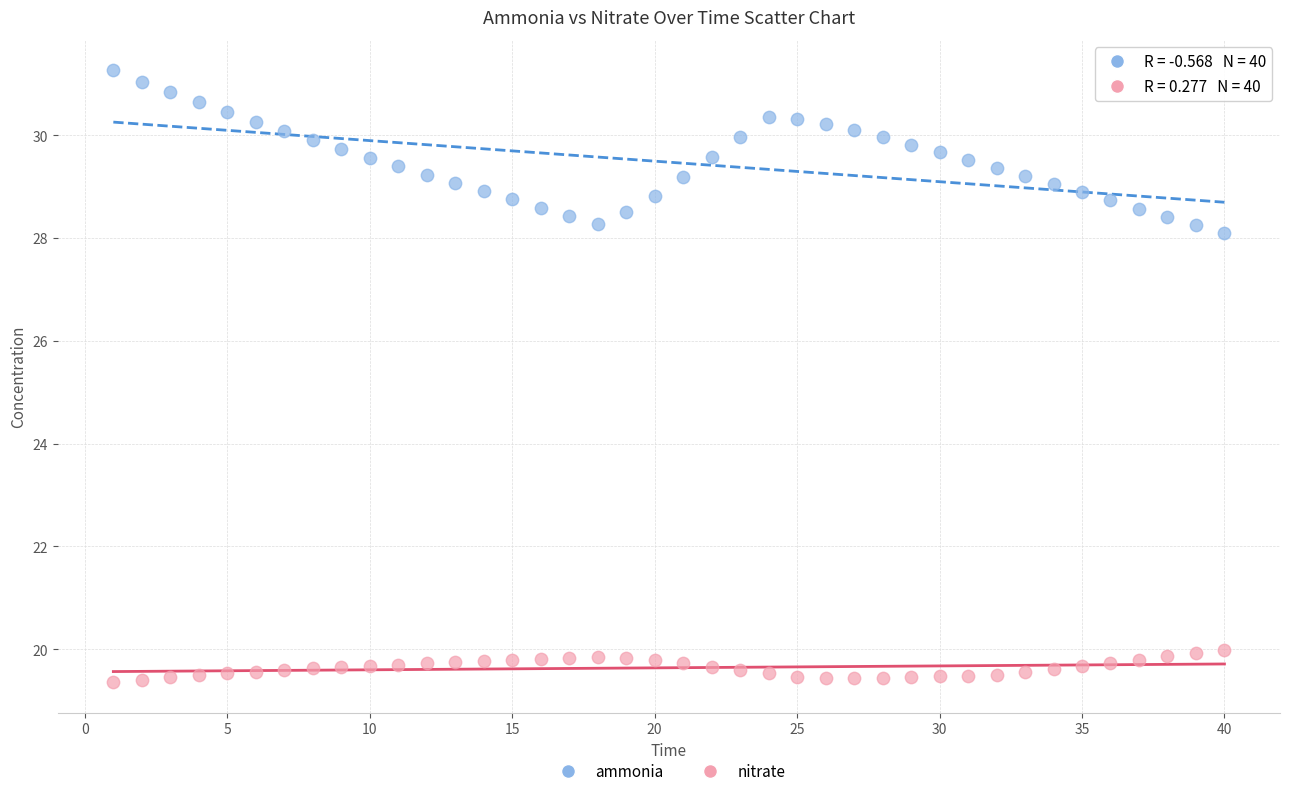

Across all data points, what is the range of Y values (max minus min)?

11.9